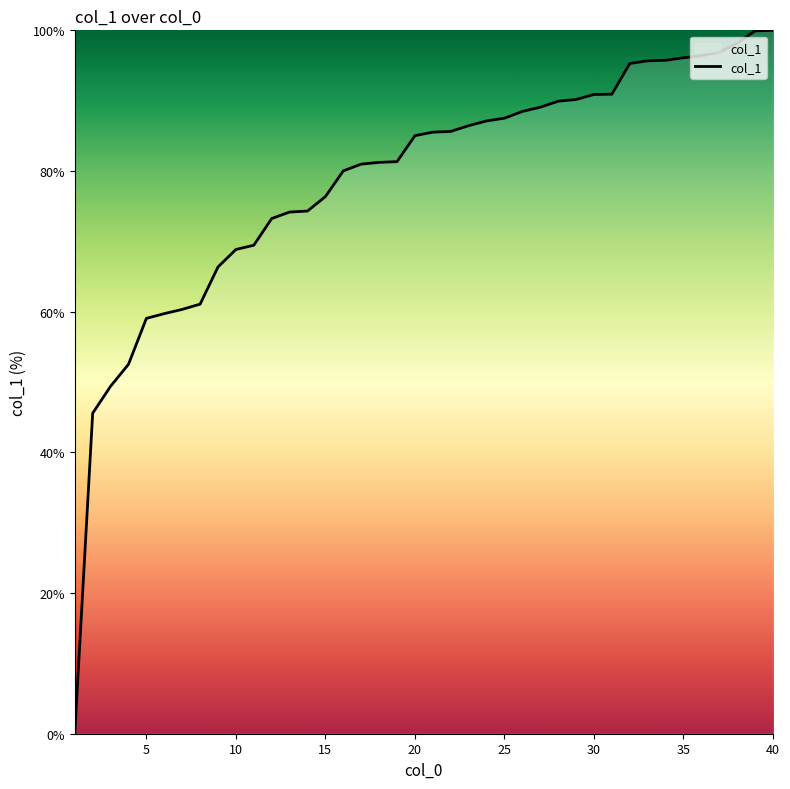

What is the greatest value displayed?

100.0